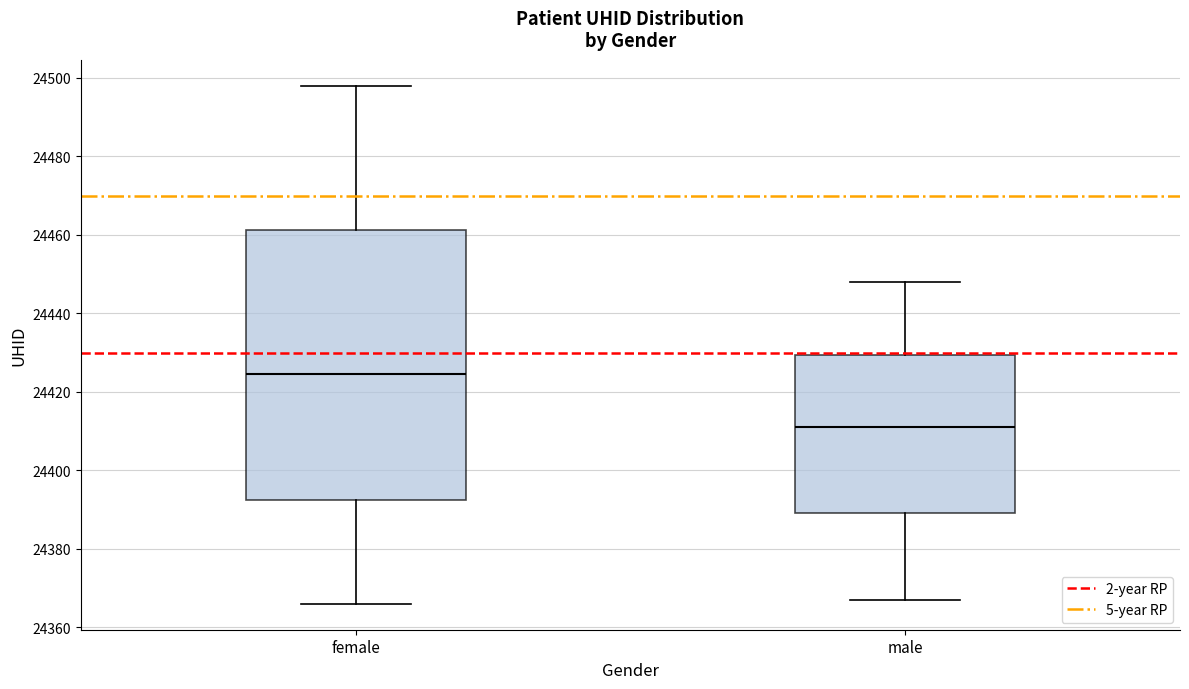

Which box is the tallest, from its lower edge to its upper edge?

female